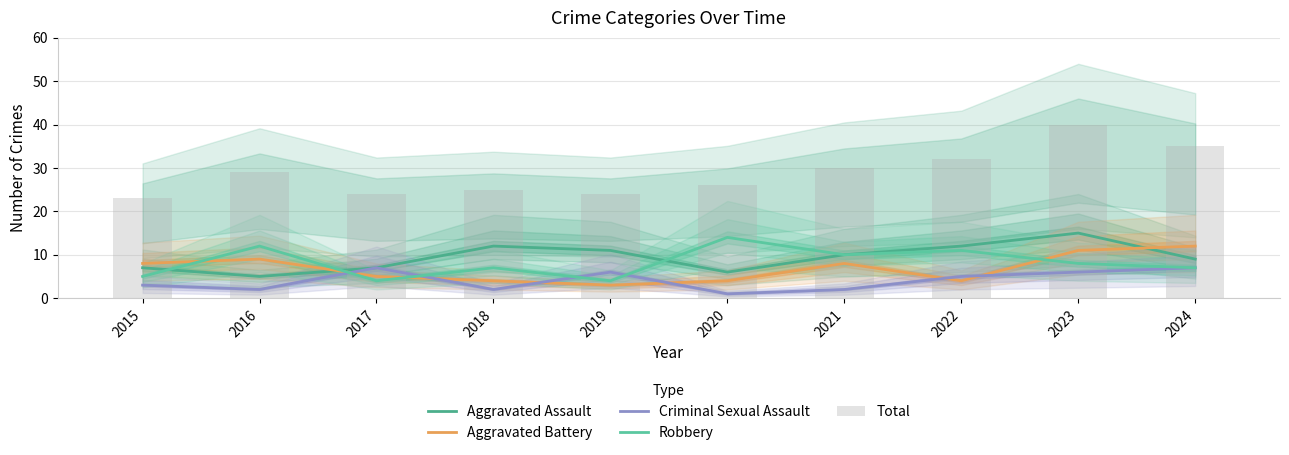

At which label does Robbery first exceed 8?

2016